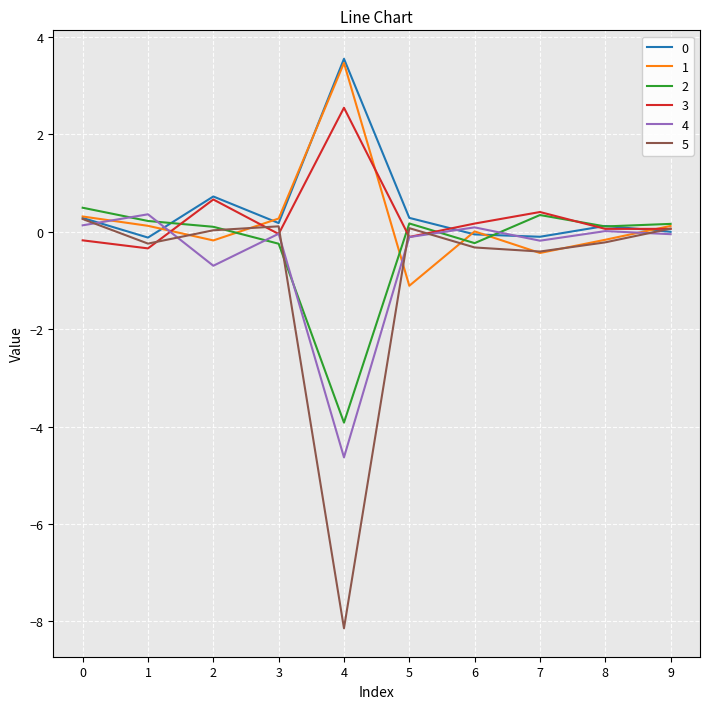

The 5 series shows -8.1 at 4. True or false?

True